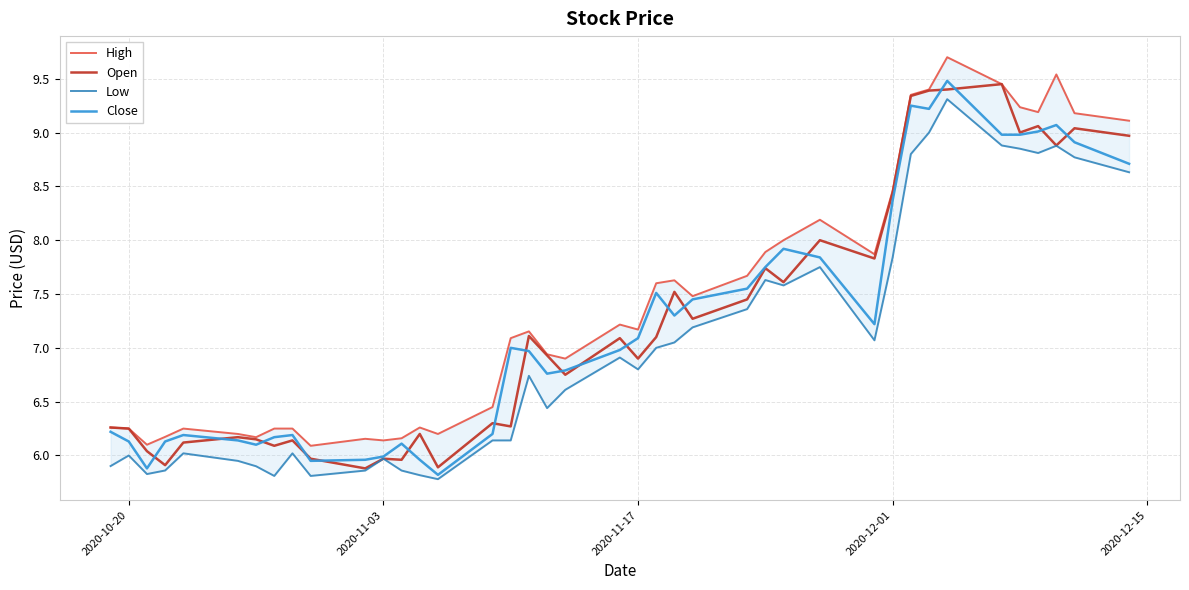

Which series has the widest spread of values?

Close